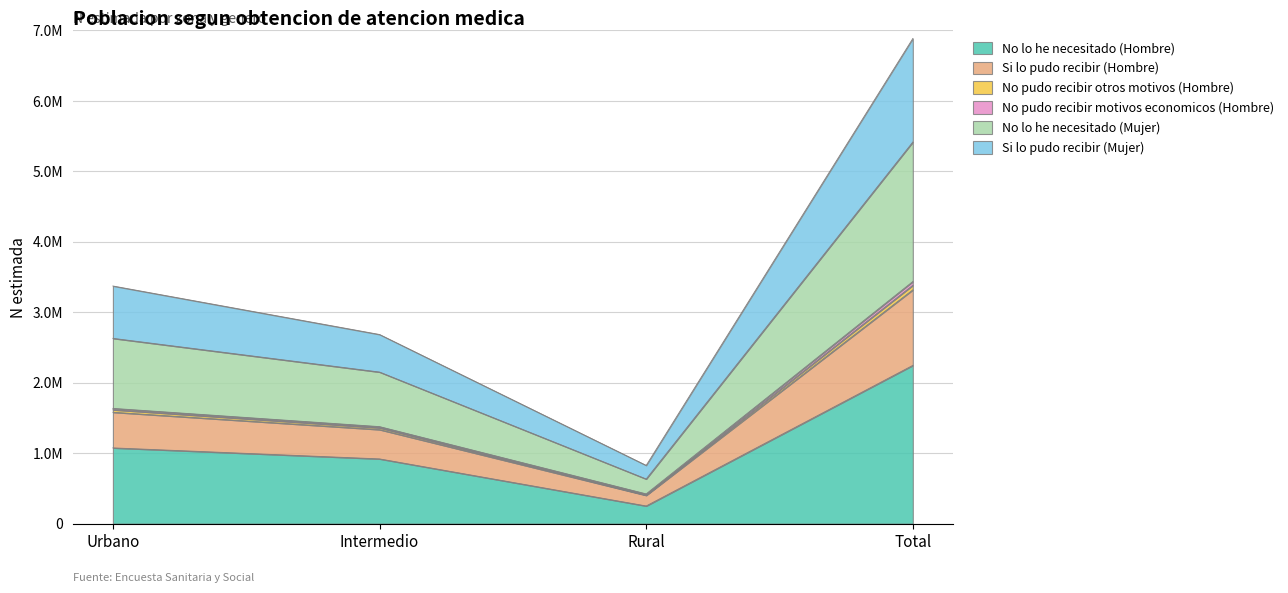

What is the label of the 4th point from the right?

Urbano